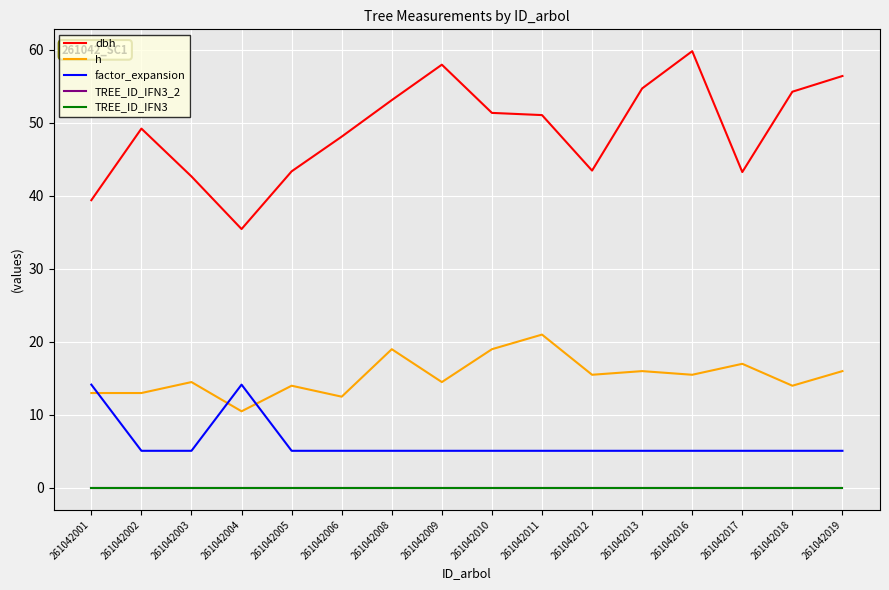

Does the chart display data point markers on the line(s)?

No